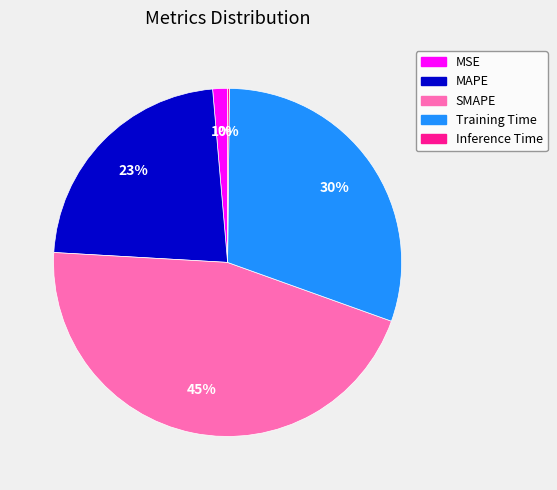

Is there a majority slice in this chart?

No